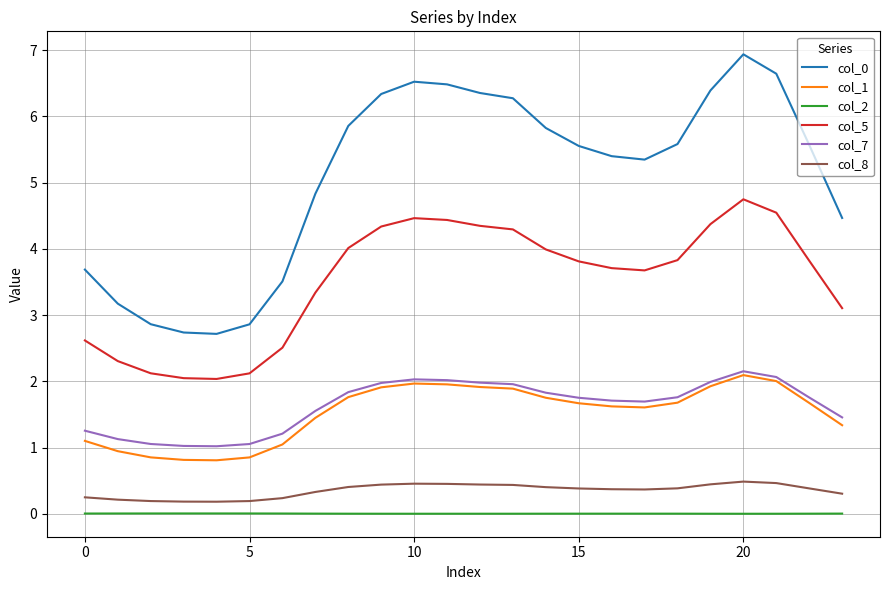

True or false: col_2 and col_0 cross at least once.

False